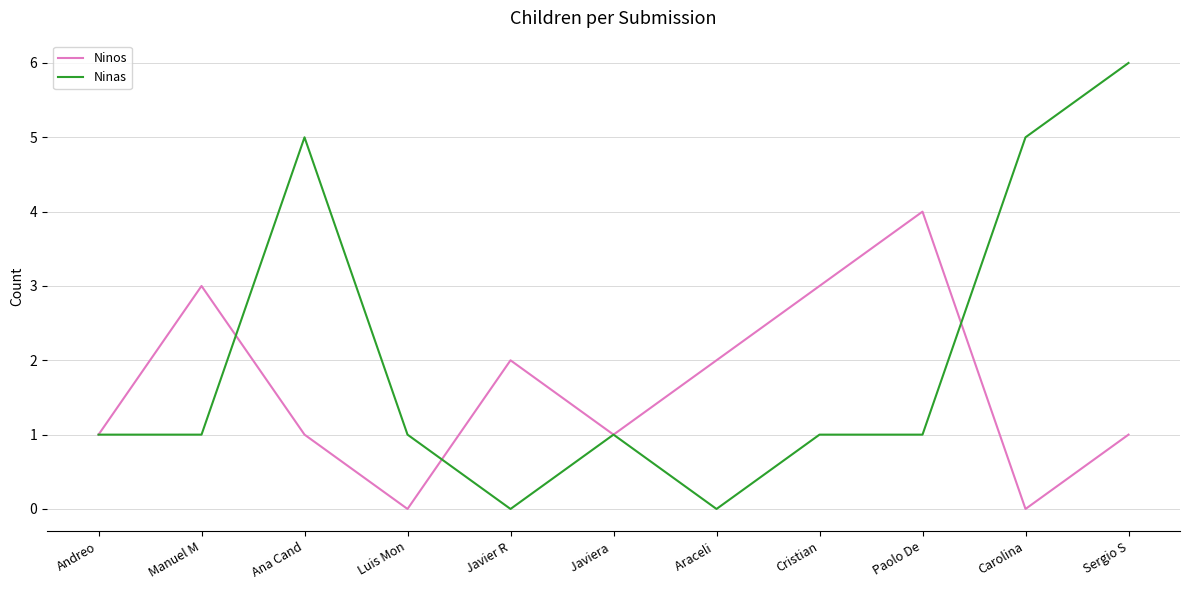

What position from the right is Sergio S?

1